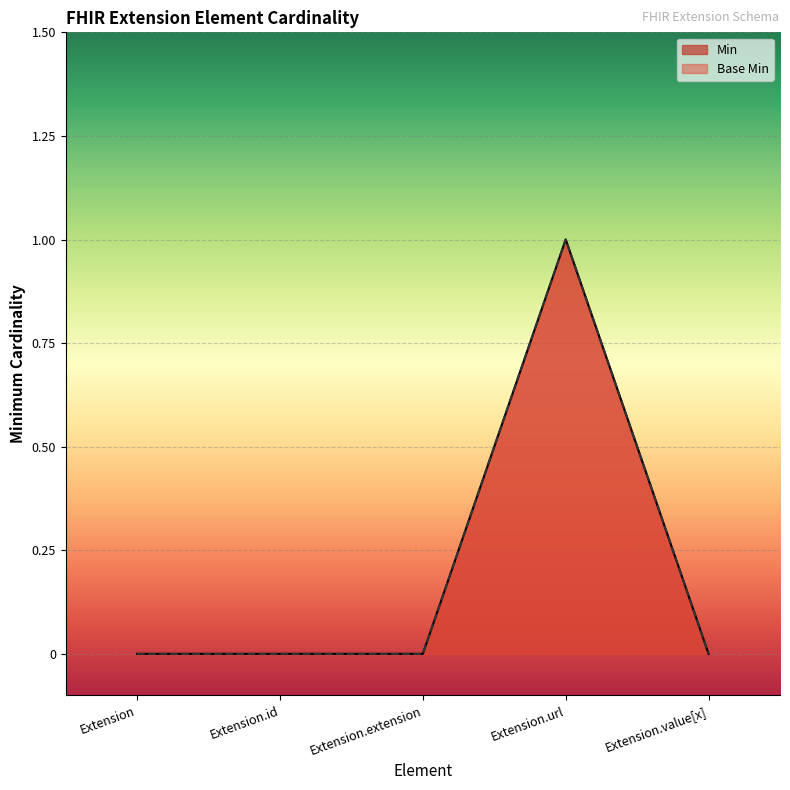

Which category has the lowest value in the Base Min series?

Extension